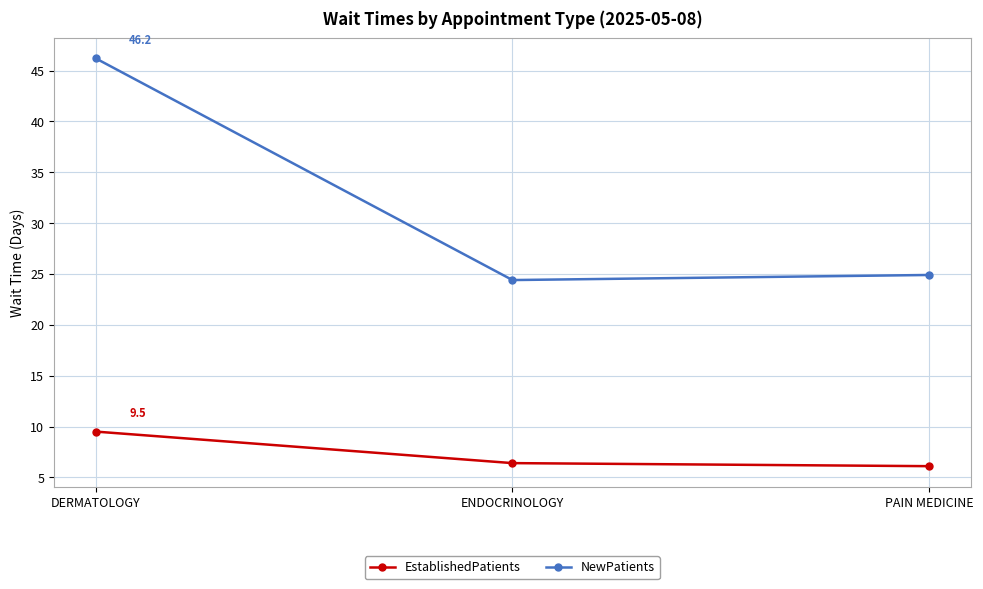

Which series has the largest range (max minus min)?

NewPatients